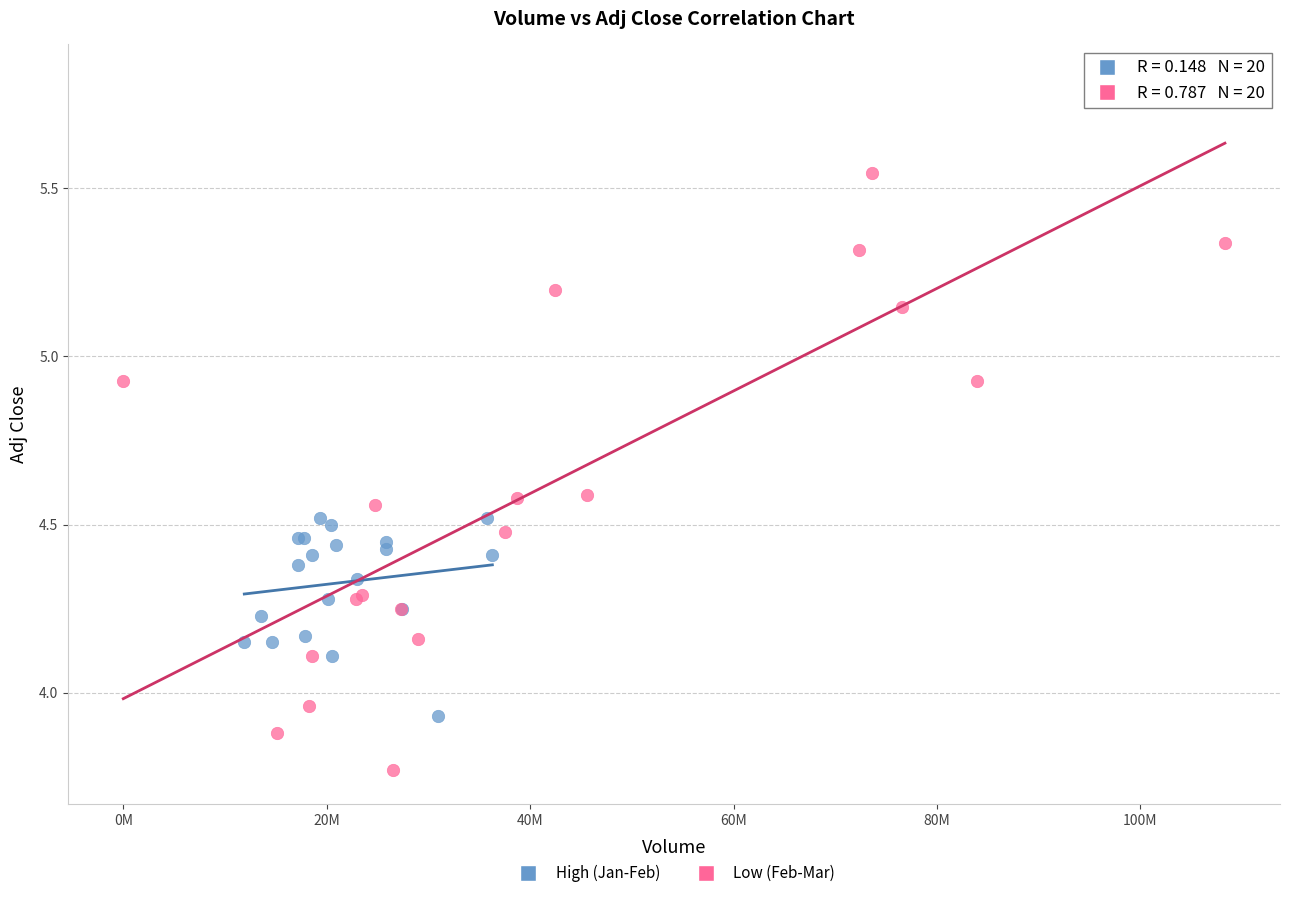

Which series has the largest Y range (max minus min)?

Low (Feb-Mar)